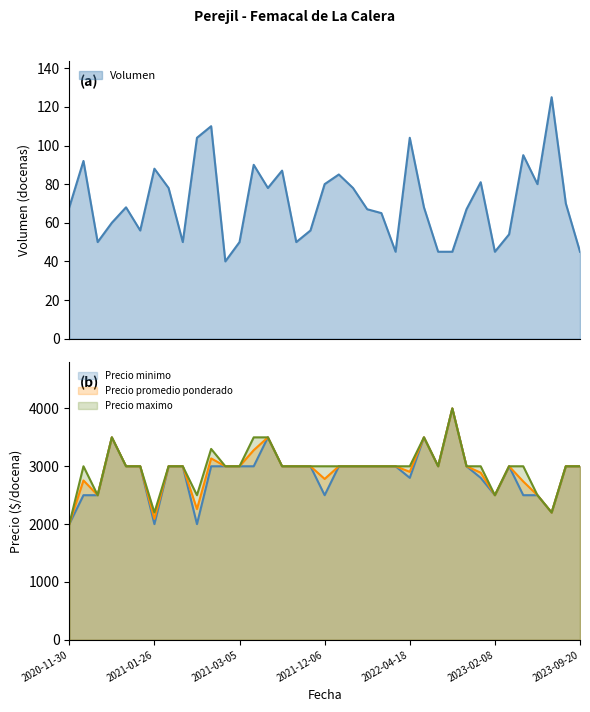

At 2023-01-11, list the series in order from smallest to largest.

Volumen, Precio minimo, Precio promedio ponderado, Precio maximo